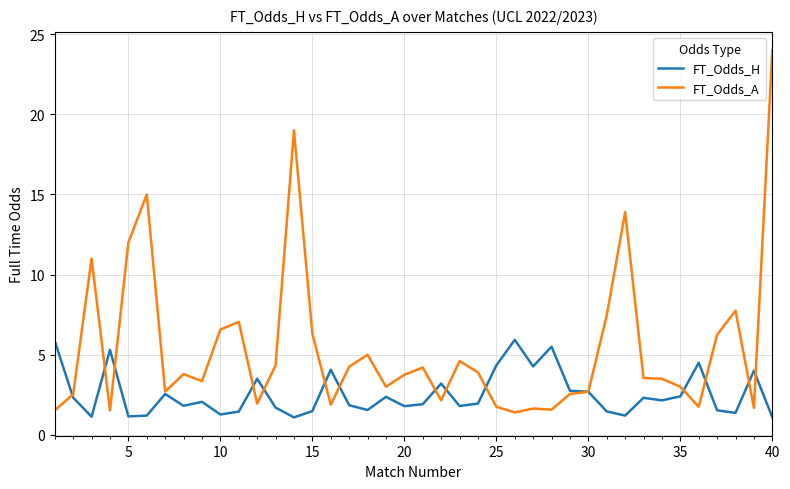

Which series has the largest total across all categories?

FT_Odds_A